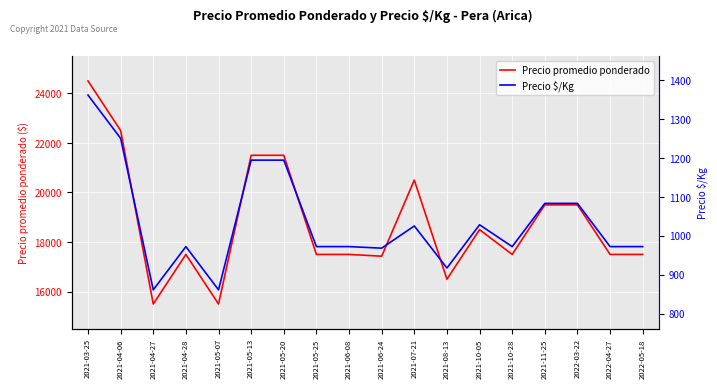

What is the spread (max minus min) of values at 2021-05-13?

20306